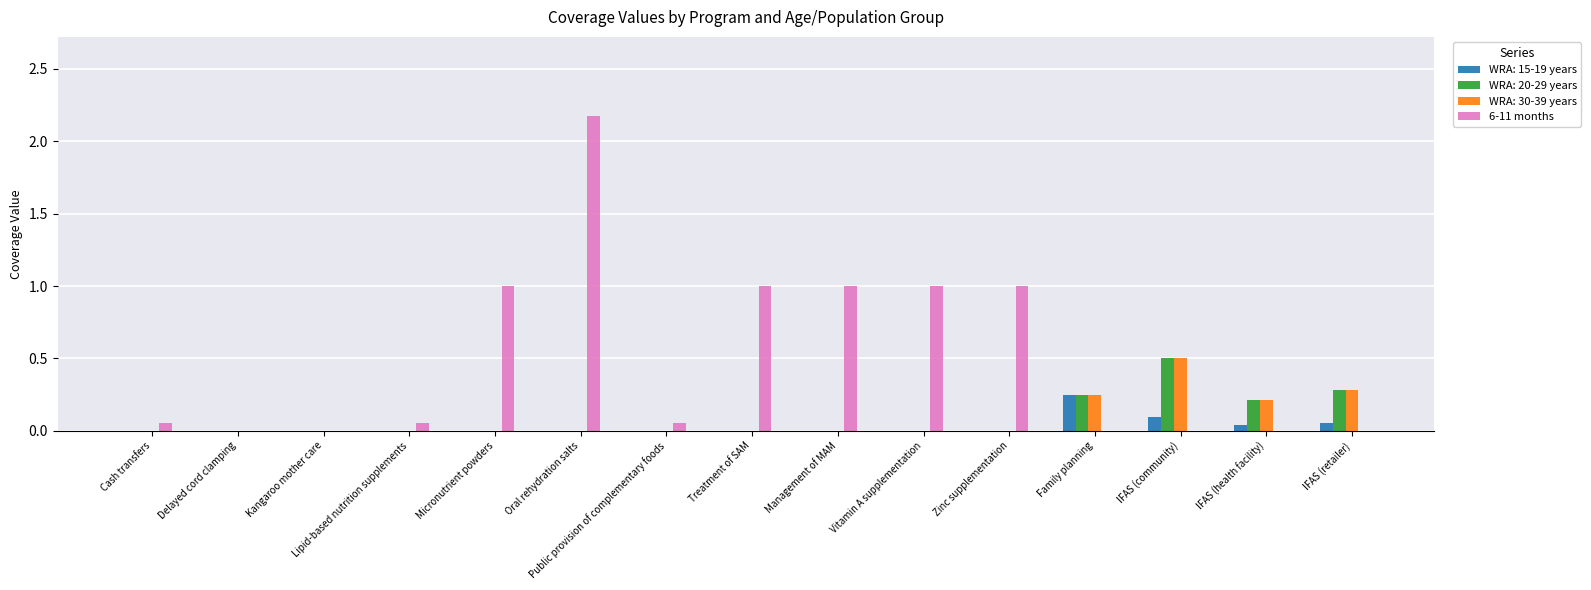

At which category is the sum across all series the highest?

Oral rehydration salts